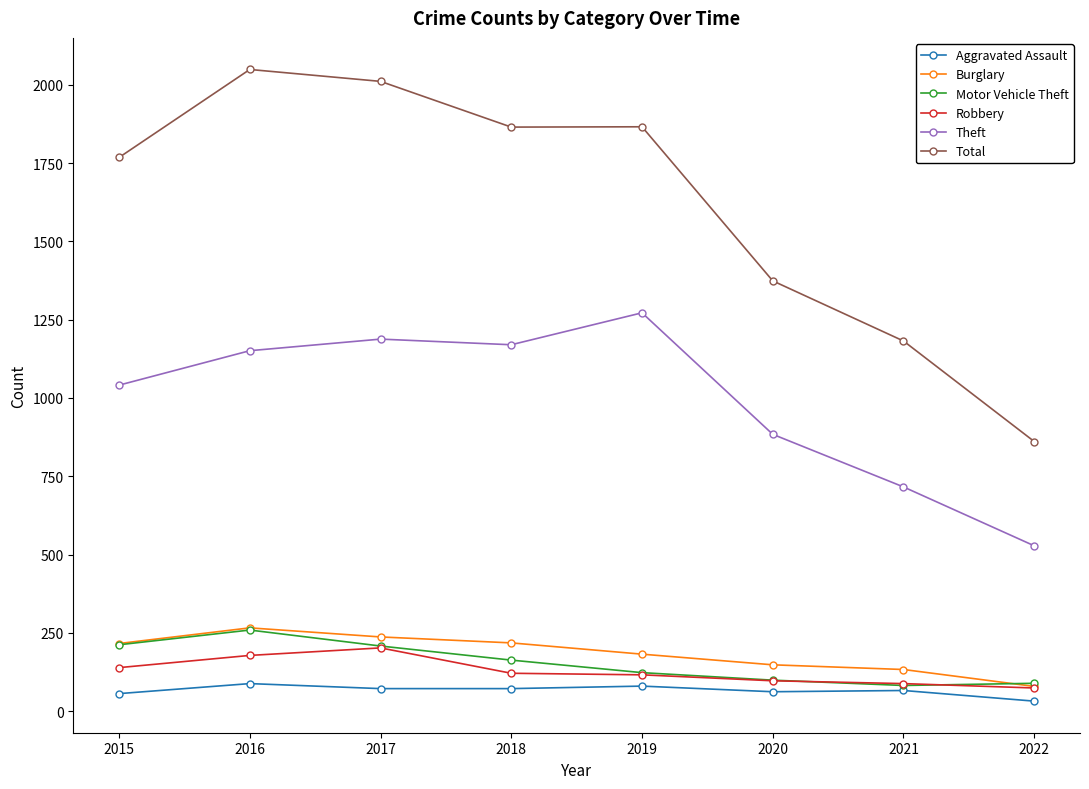

Is the value of Aggravated Assault at 2015 greater than the value of Total at 2020?

No